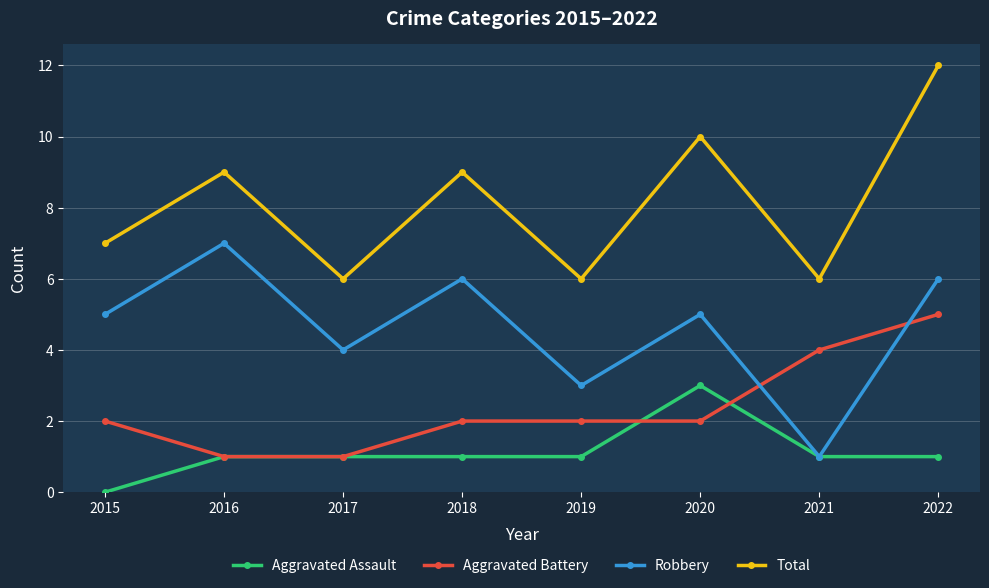

What is the sum of the Aggravated Battery values at 2020 and 2021?

6